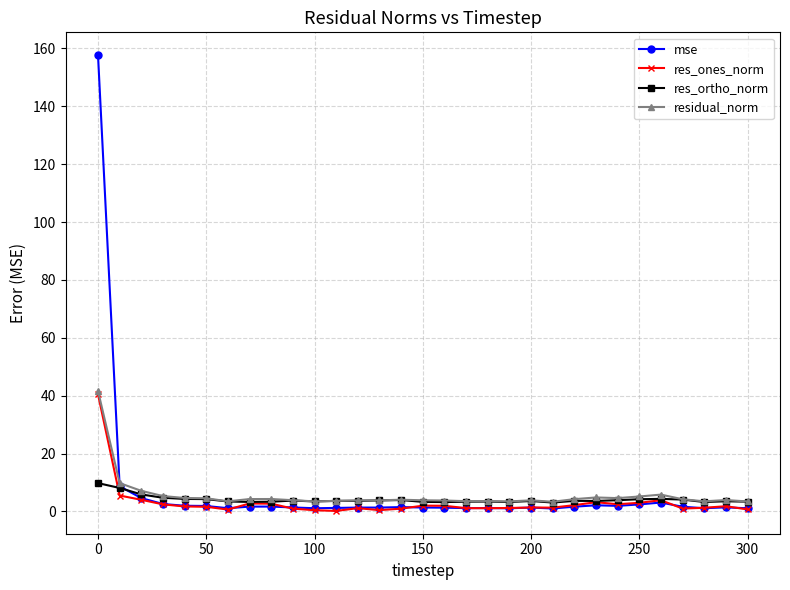

What is the value of the mse point at the 23rd from the left?

1.6